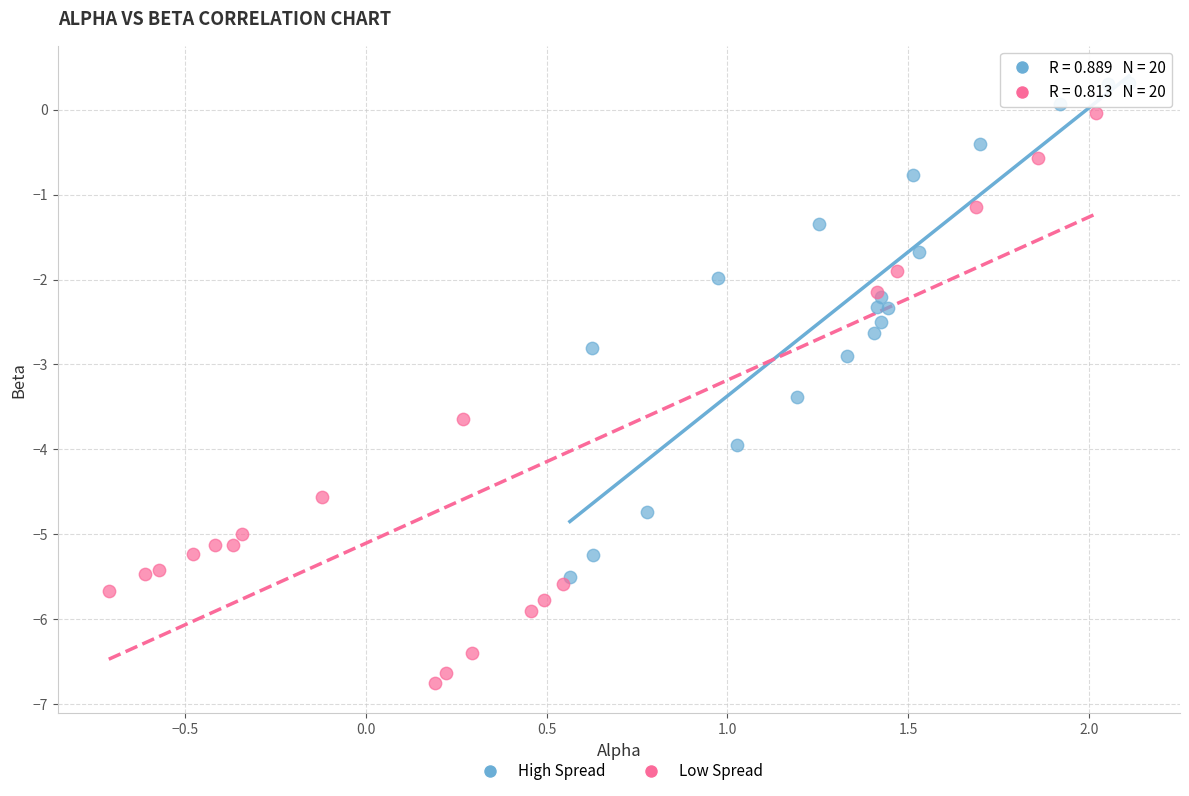

Which series has the widest spread of Y values?

Low Spread